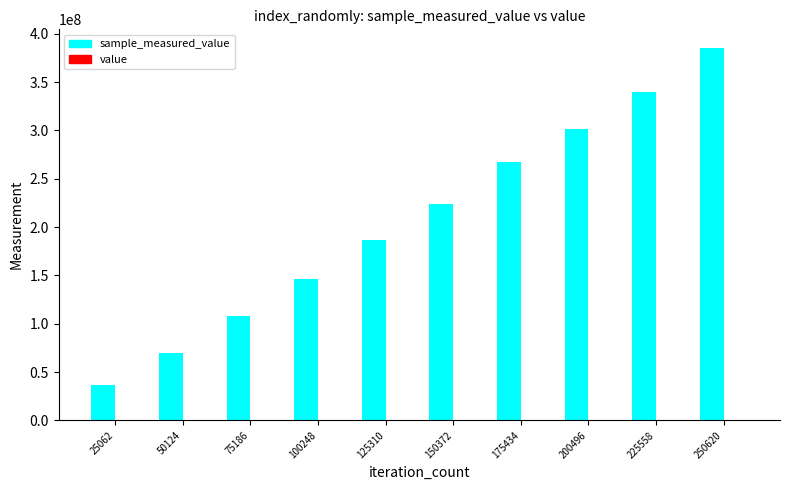

At which category is the sum across all series the highest?

250620